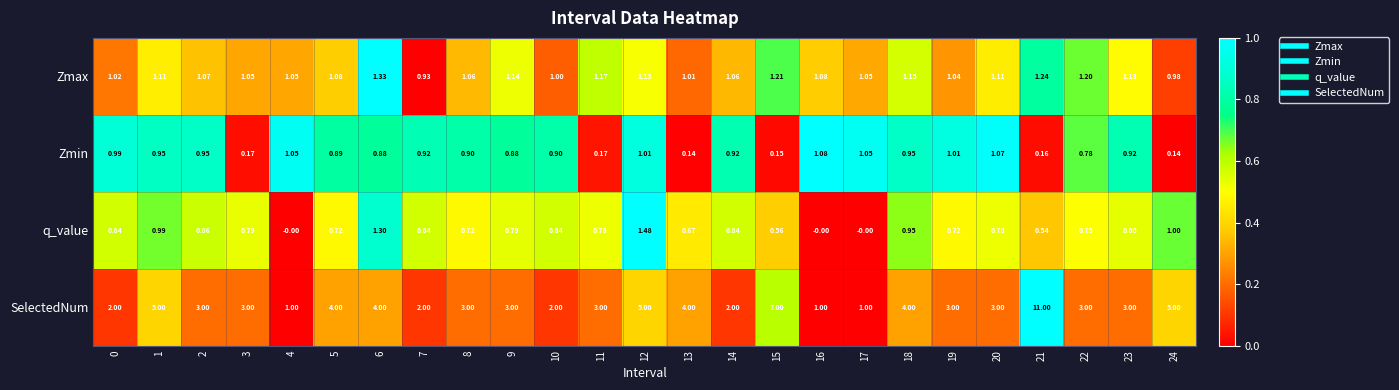

Which series has the largest total across all categories?

SelectedNum